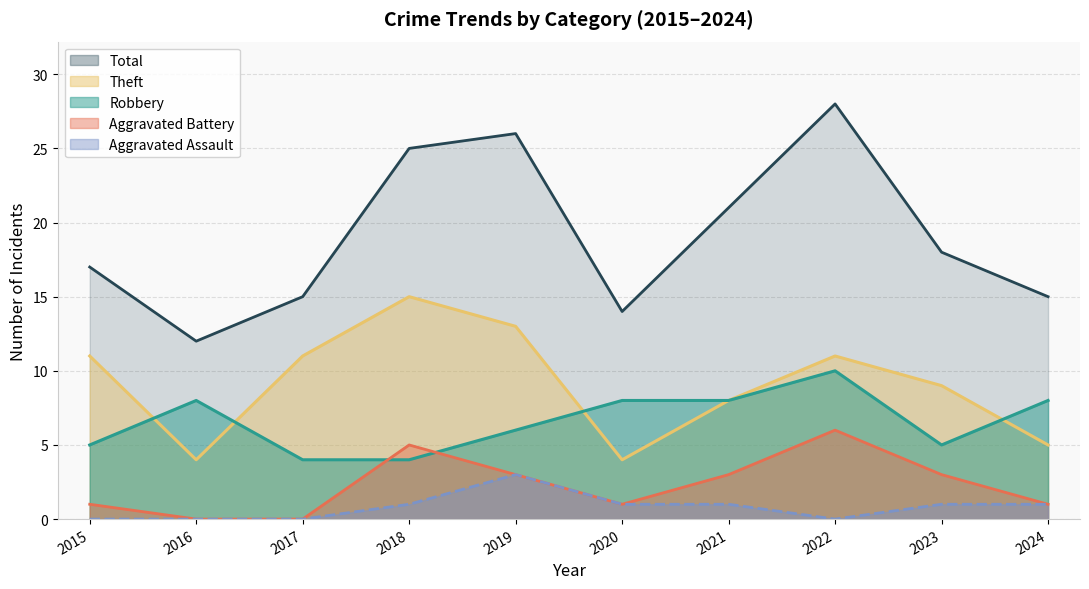

True or false: Robbery has more than 2 points higher than both neighbors.

False